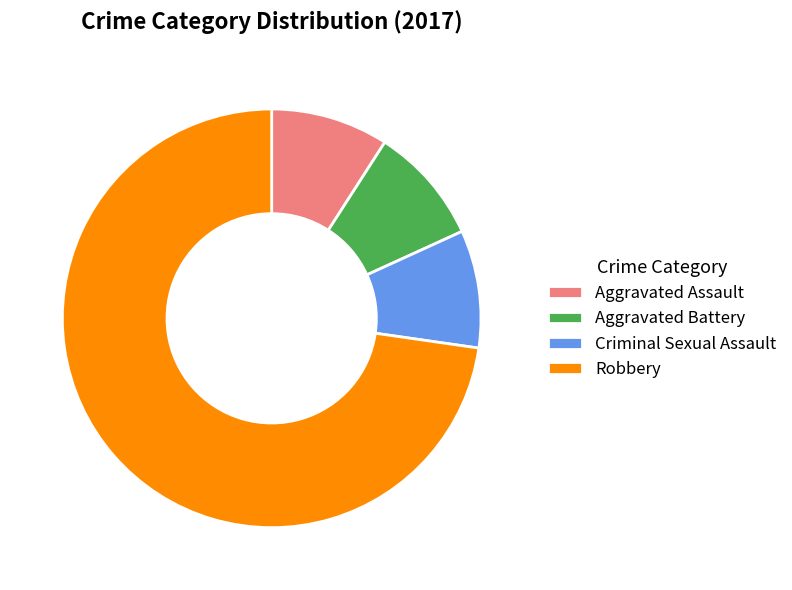

What is the largest slice in the pie chart?

Robbery